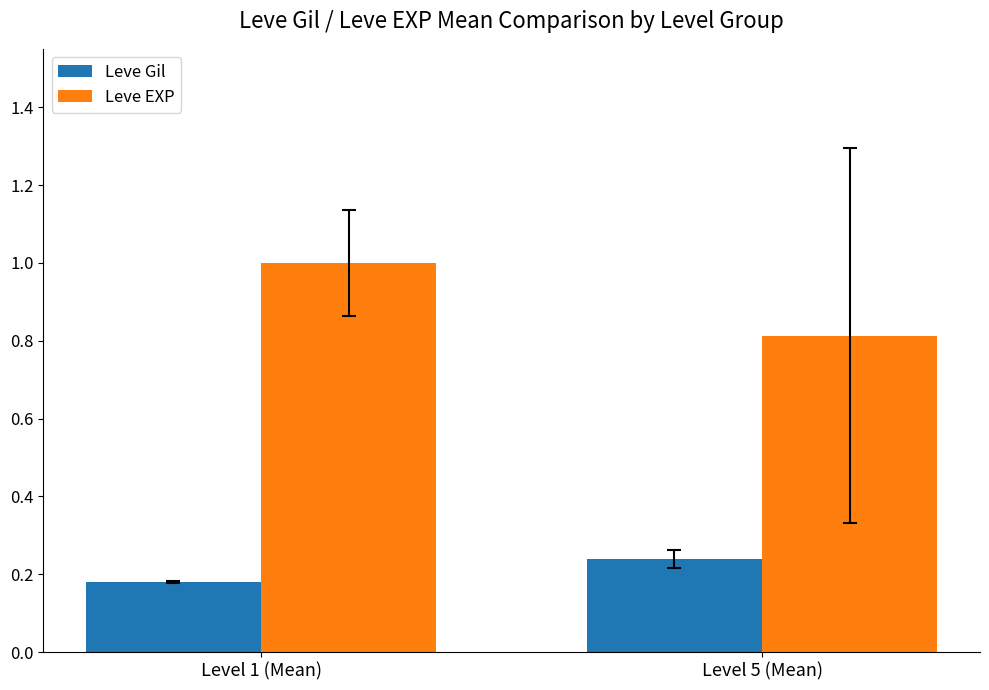

What is the sum of all Leve EXP values?

1.8